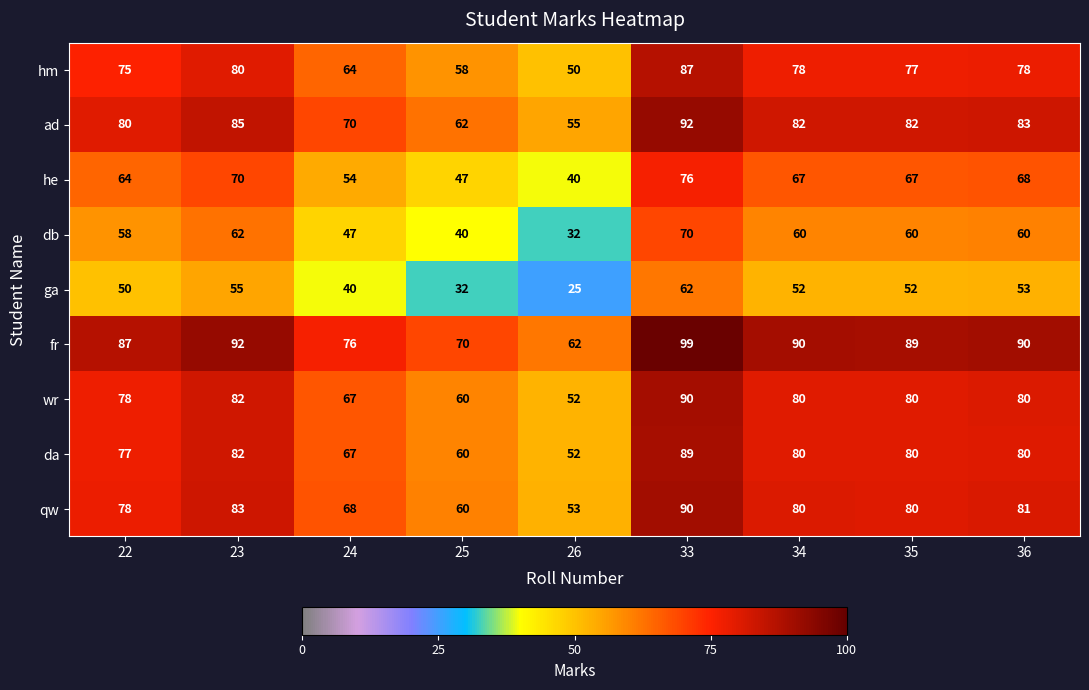

What is the approximate value of wr at 33?

90